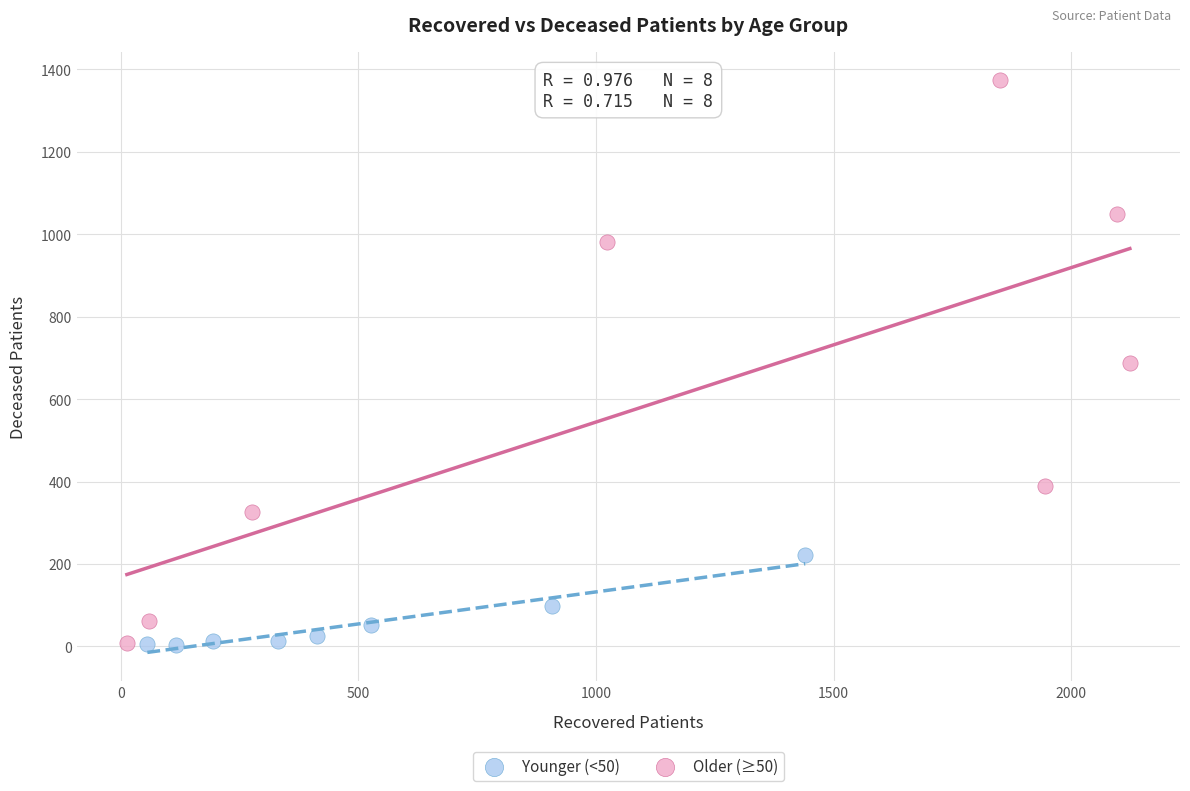

Which series has the widest spread of Y values?

Older (≥50)